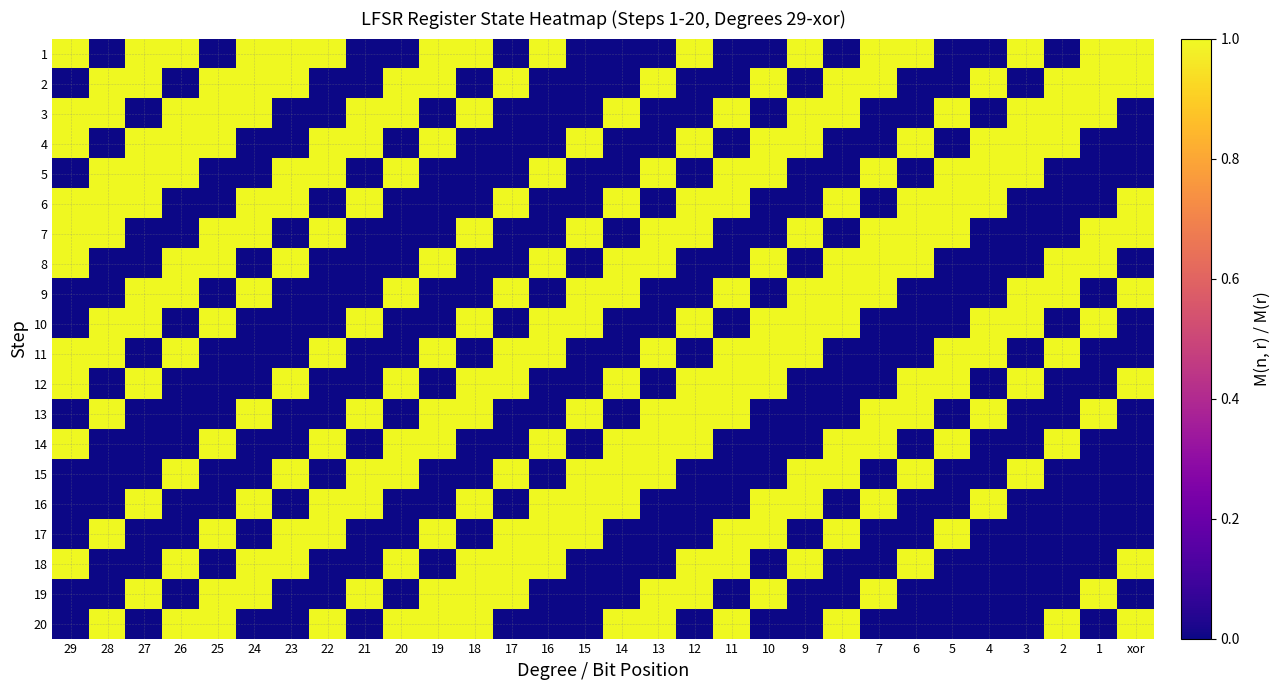

At which category is the sum across all series the highest?

29